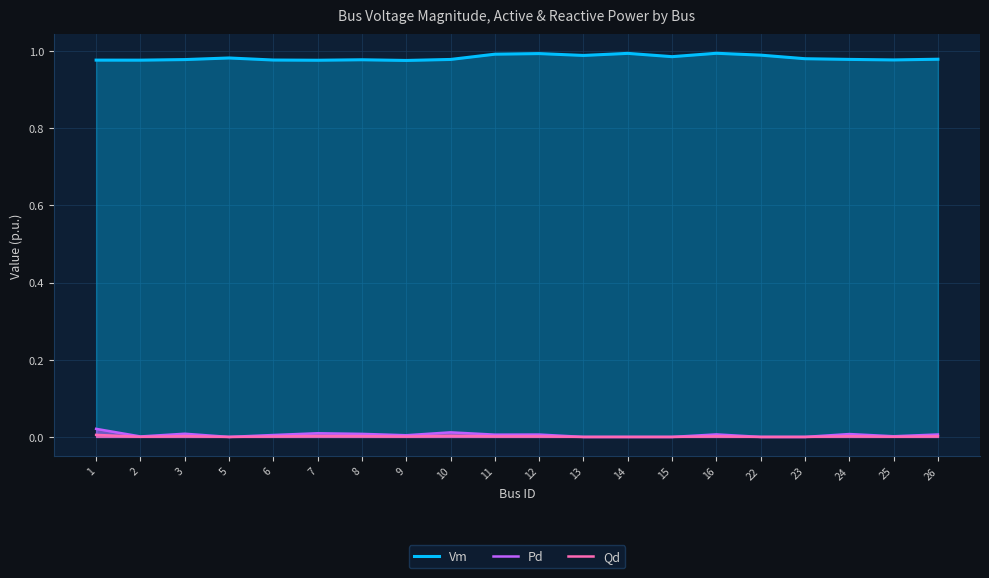

Does the chart display data point markers on the line(s)?

No